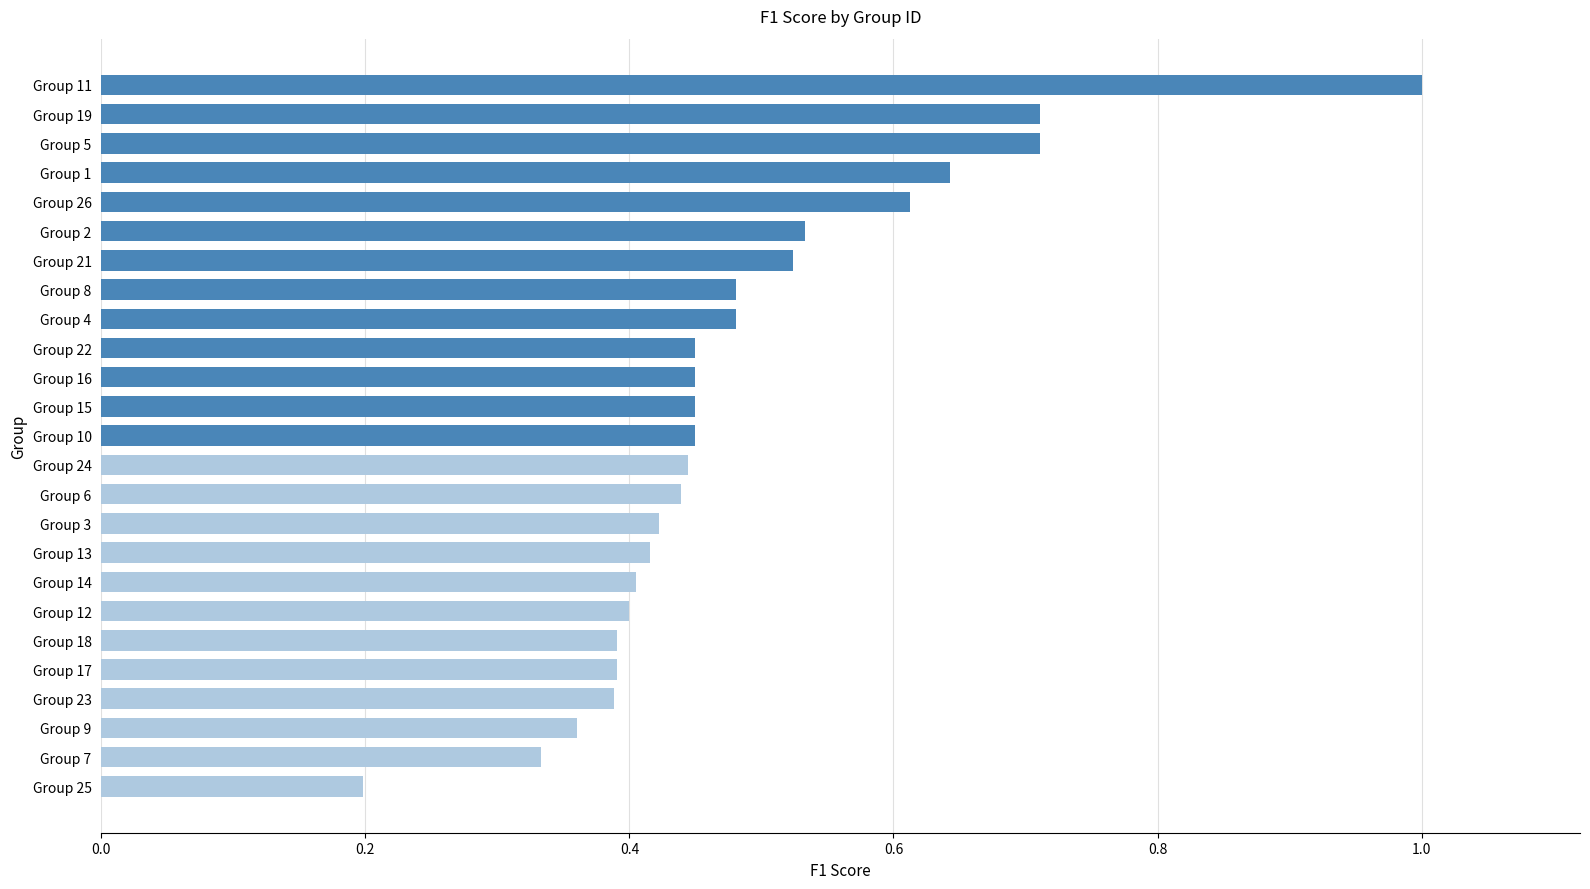

What is the minimum value shown in the chart?

0.2